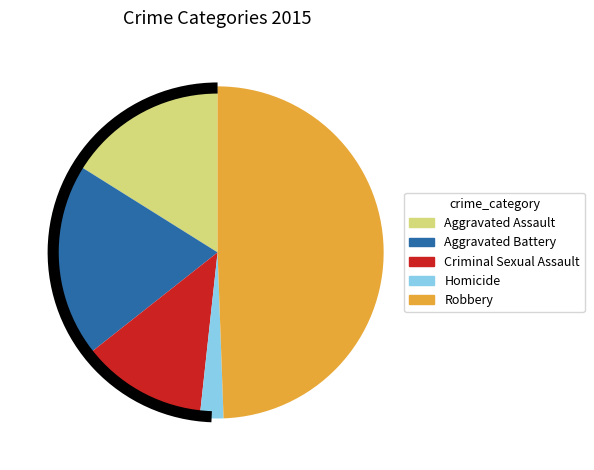

Which slice is the largest?

Robbery